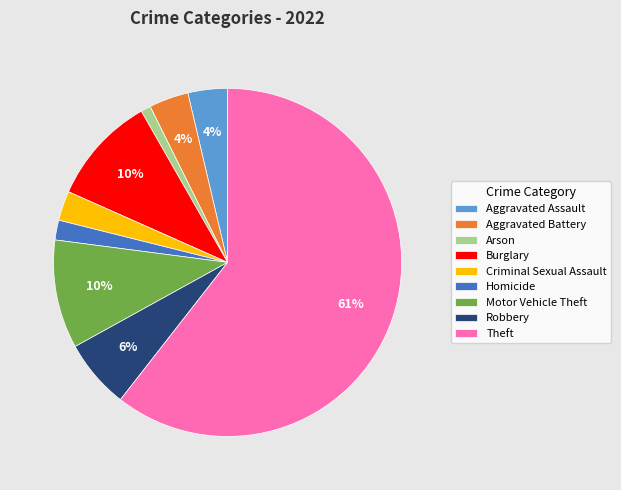

Between Aggravated Assault and Criminal Sexual Assault, which is larger?

Aggravated Assault